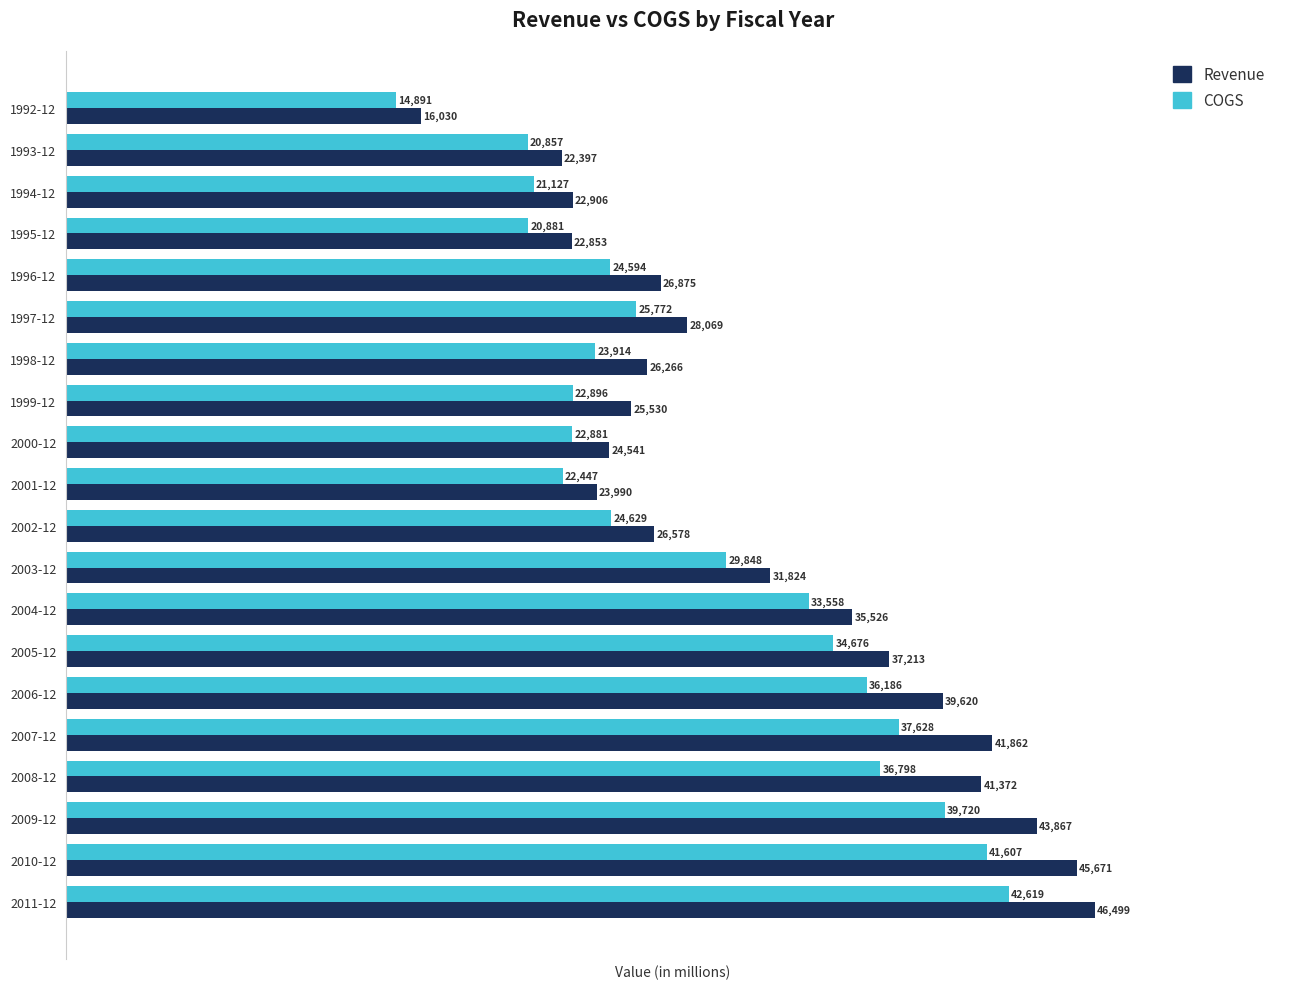

Rank the categories by COGS value from lowest to highest.

1992-12, 1993-12, 1995-12, 1994-12, 2001-12, 2000-12, 1999-12, 1998-12, 1996-12, 2002-12, 1997-12, 2003-12, 2004-12, 2005-12, 2006-12, 2008-12, 2007-12, 2009-12, 2010-12, 2011-12